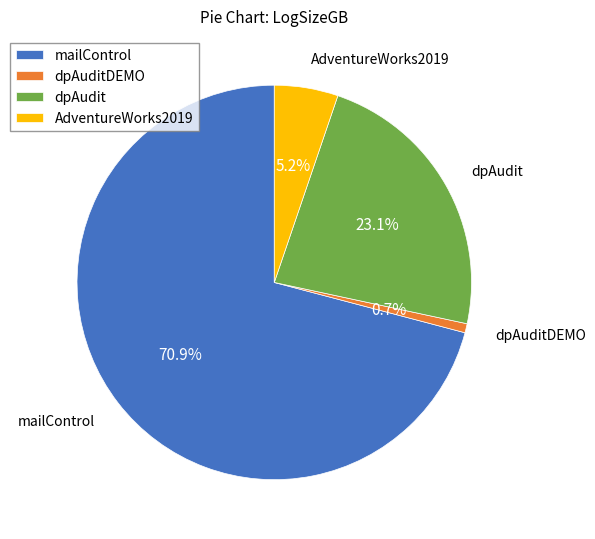

Which category has the biggest portion of the pie?

mailControl